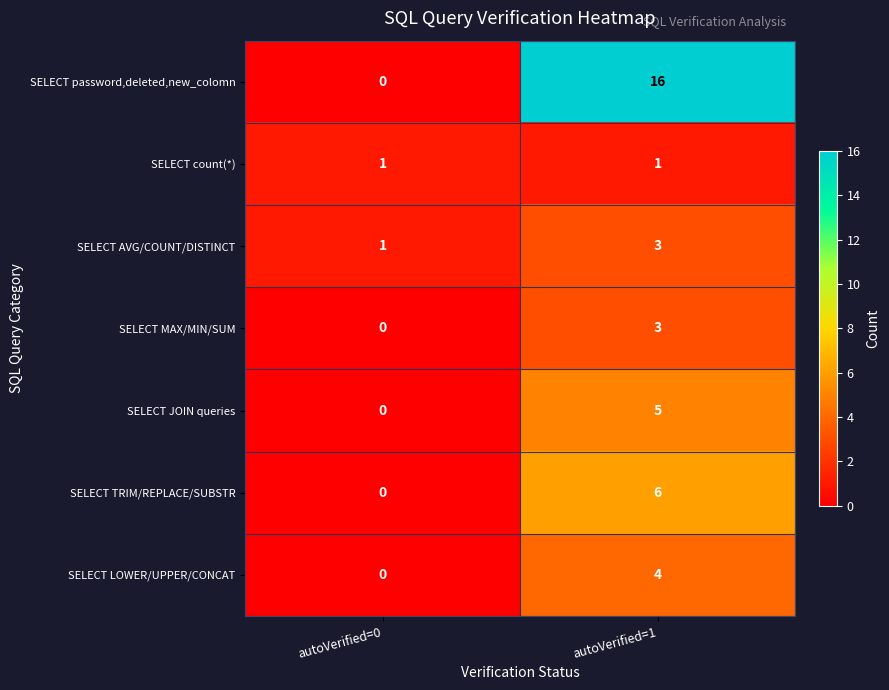

Reading left to right, list all the values displayed in this chart.

SELECT password,deleted,new_colomn: autoVerified=0=0	autoVerified=1=16
SELECT count(*): autoVerified=0=1	autoVerified=1=1
SELECT AVG/COUNT/DISTINCT: autoVerified=0=1	autoVerified=1=3
SELECT MAX/MIN/SUM: autoVerified=0=0	autoVerified=1=3
SELECT JOIN queries: autoVerified=0=0	autoVerified=1=5
SELECT TRIM/REPLACE/SUBSTR: autoVerified=0=0	autoVerified=1=6
SELECT LOWER/UPPER/CONCAT: autoVerified=0=0	autoVerified=1=4